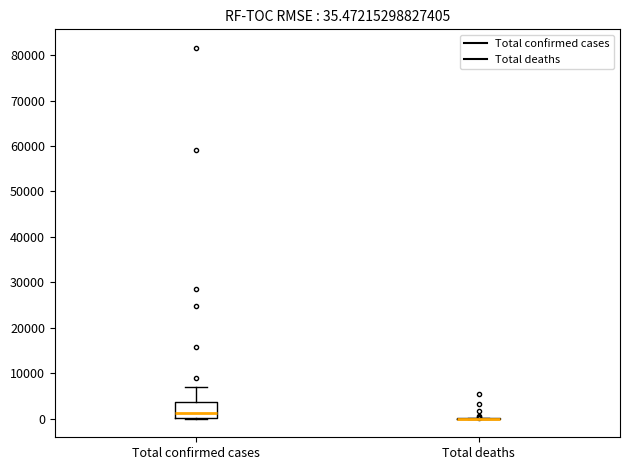

Which box is the tallest, from its lower edge to its upper edge?

Total confirmed cases